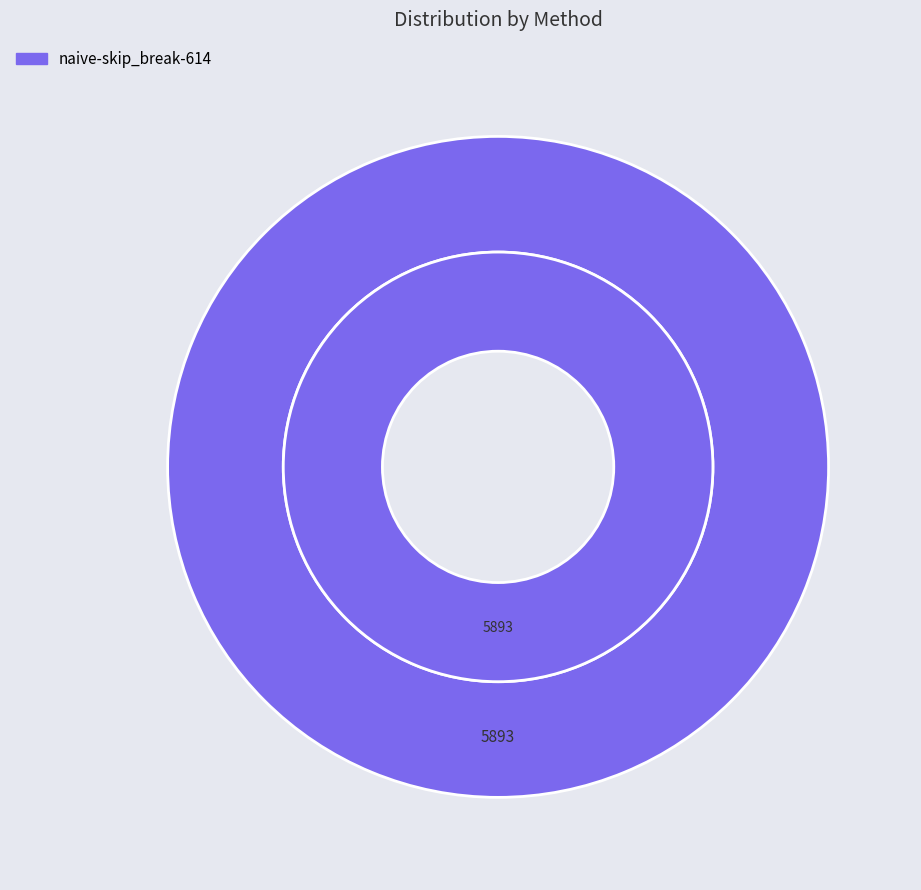

True or false: naive-skip_break-614 accounts for 100% of the total.

True